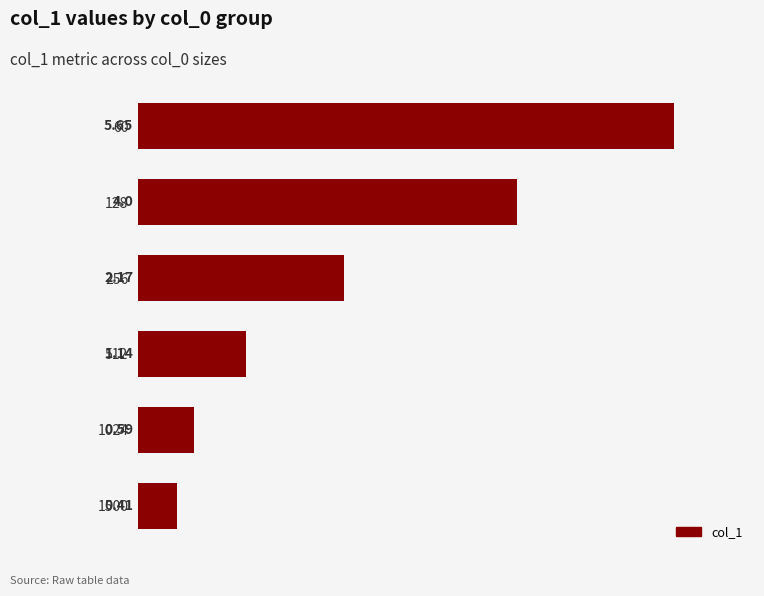

List the labels in order of value, smallest first.

1500, 1024, 512, 256, 128, 60